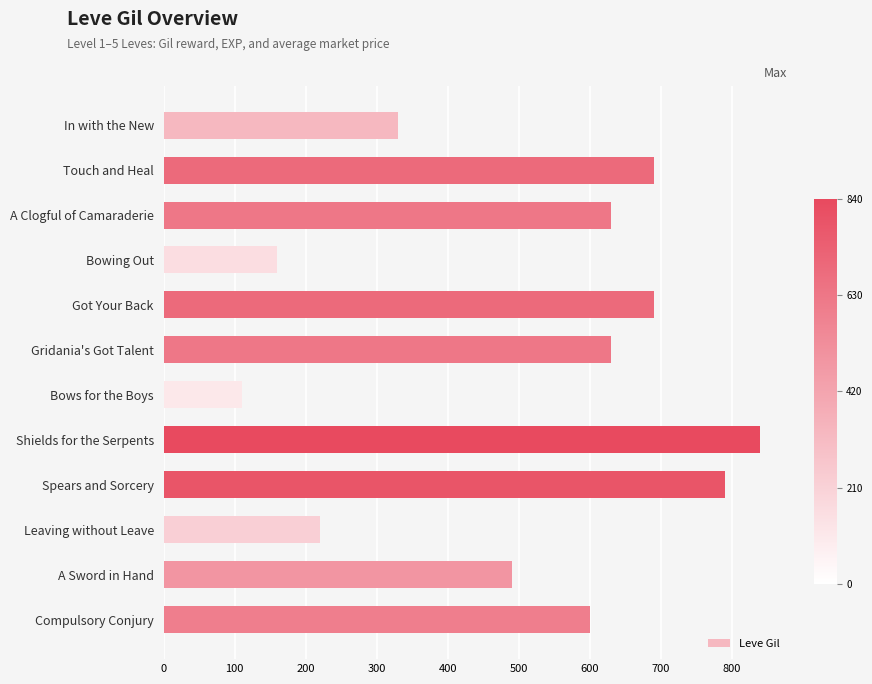

What is the value of the 1st bar from the top?

330